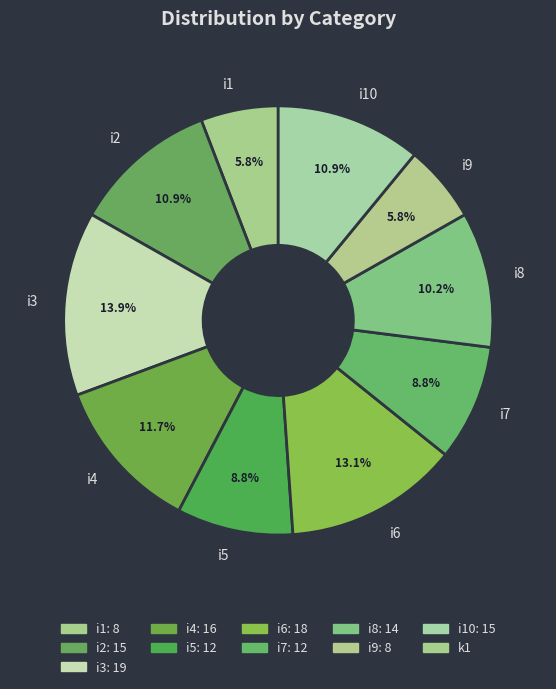

To the nearest percent, what is the difference between the largest and smallest slice percentages?

8%